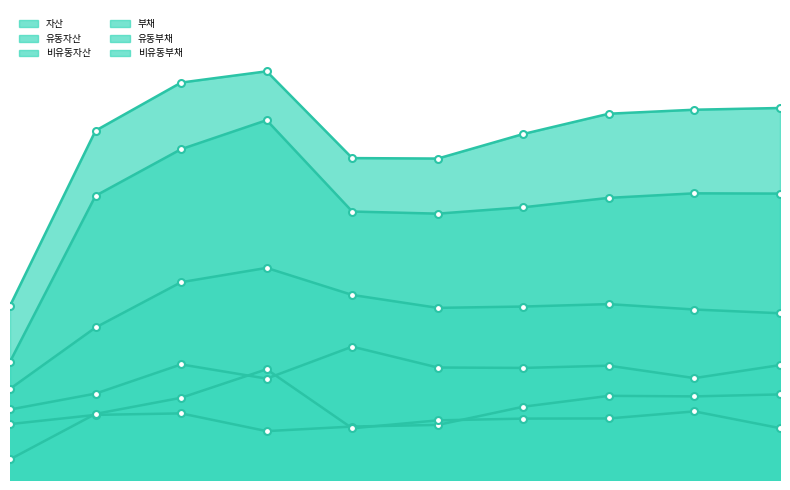

True or false: 유동부채 and 유동자산 cross at least once.

False